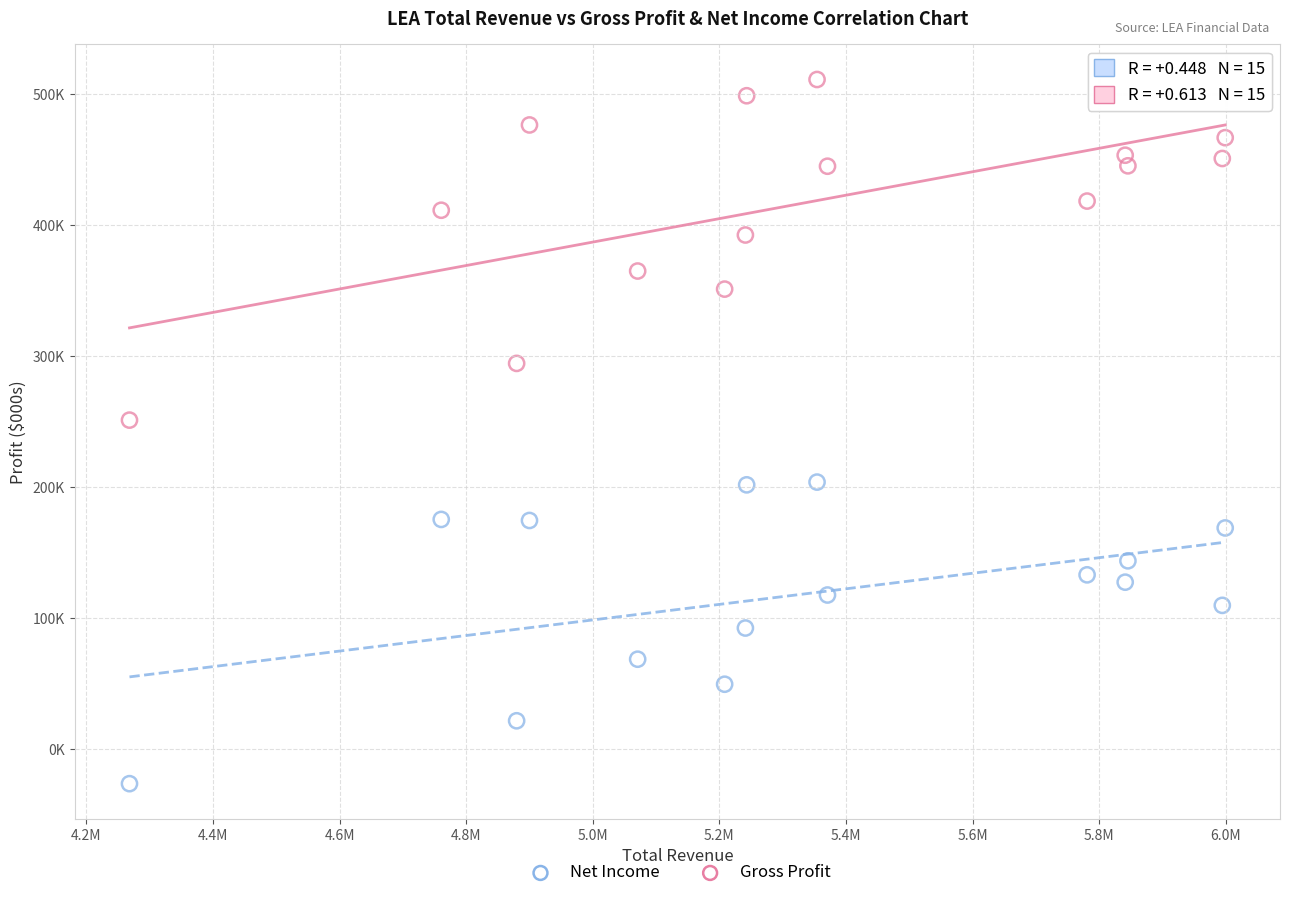

What are all the series names shown in the legend?

Net Income, Gross Profit